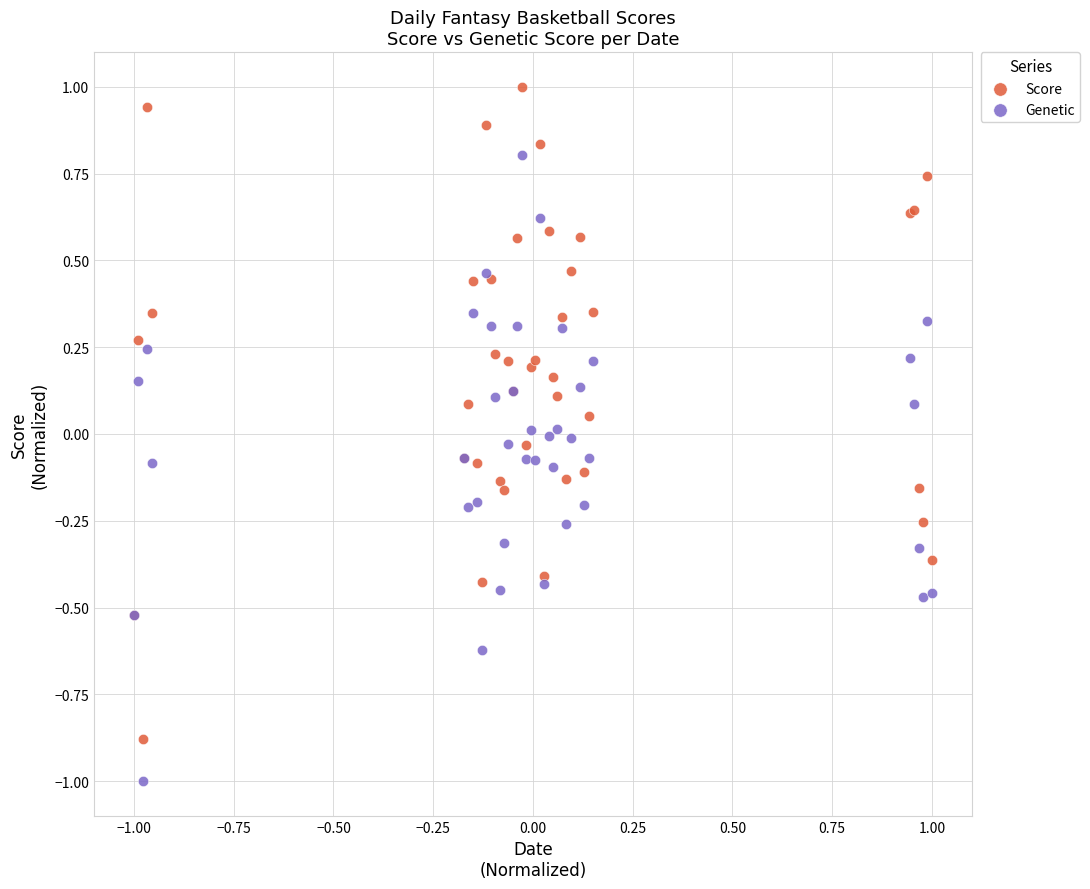

Which series contains the lowest Y value?

Genetic